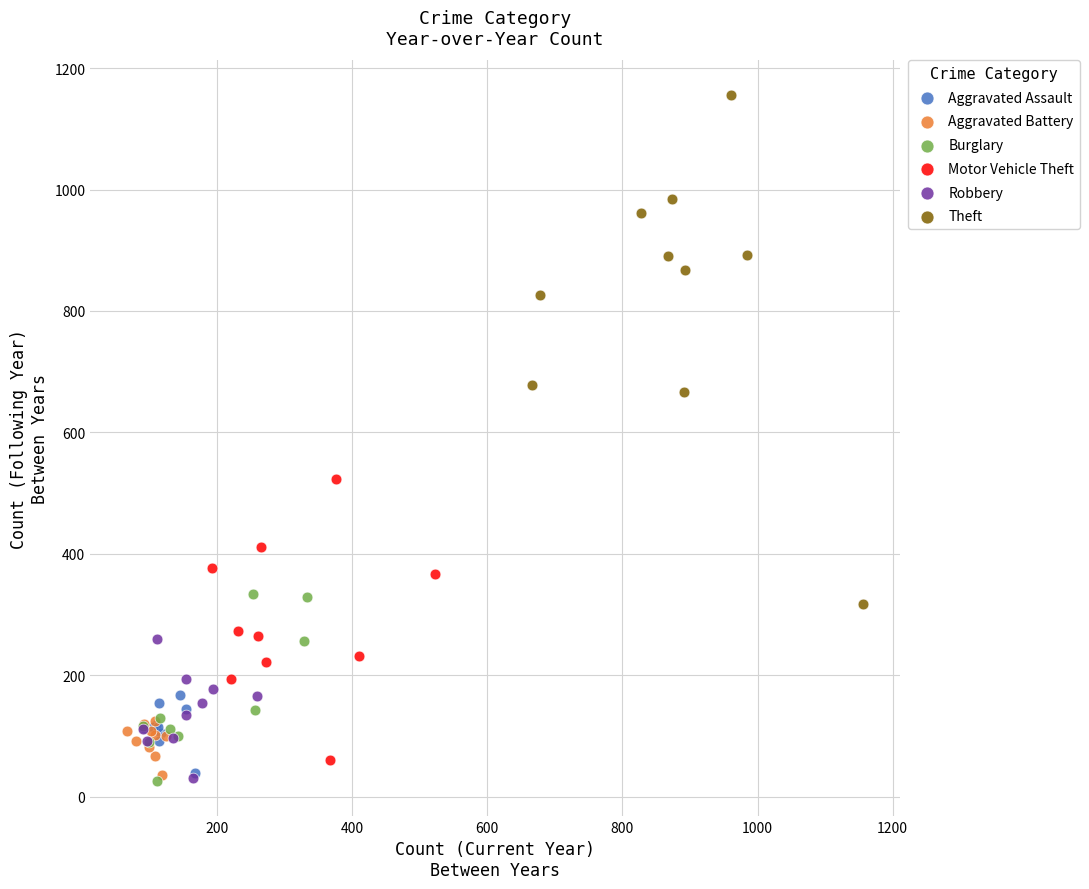

Which series has the largest Y range (max minus min)?

Theft